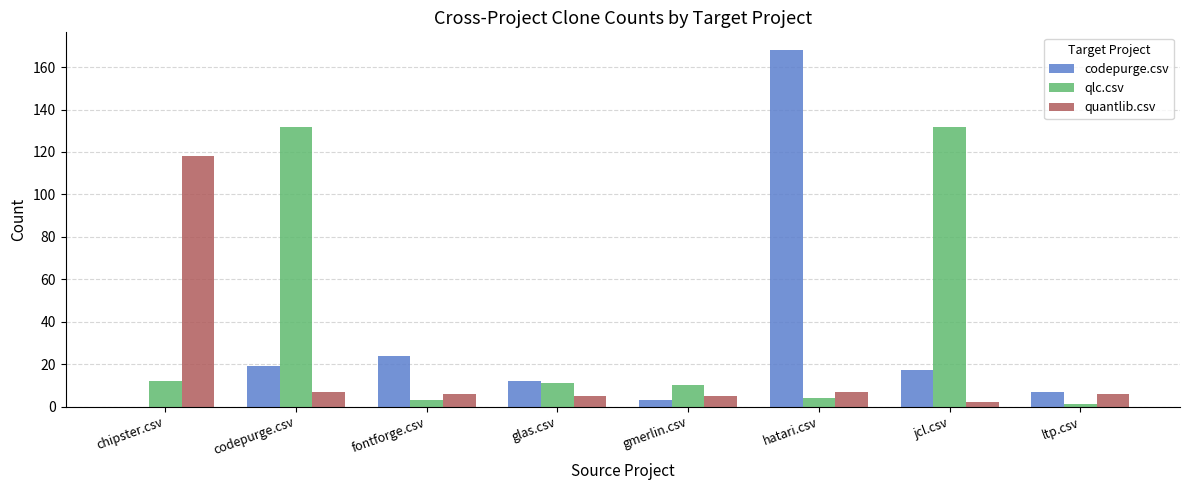

What is the sum of all codepurge.csv values?

250